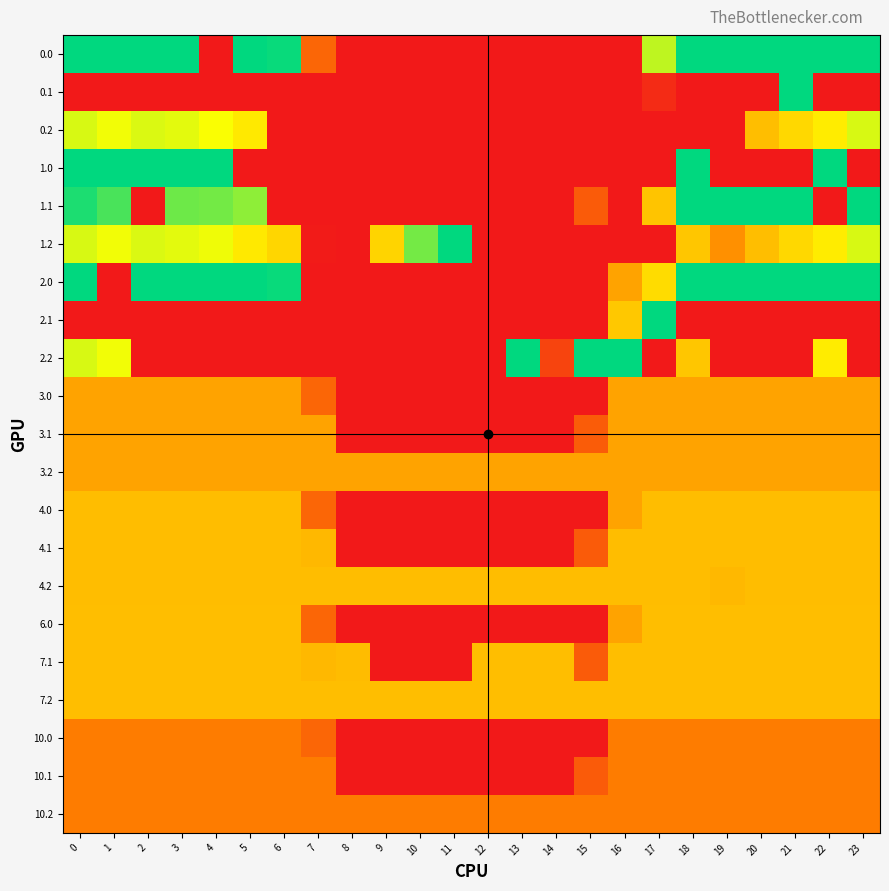

What is the maximum value shown in the chart?

400.0